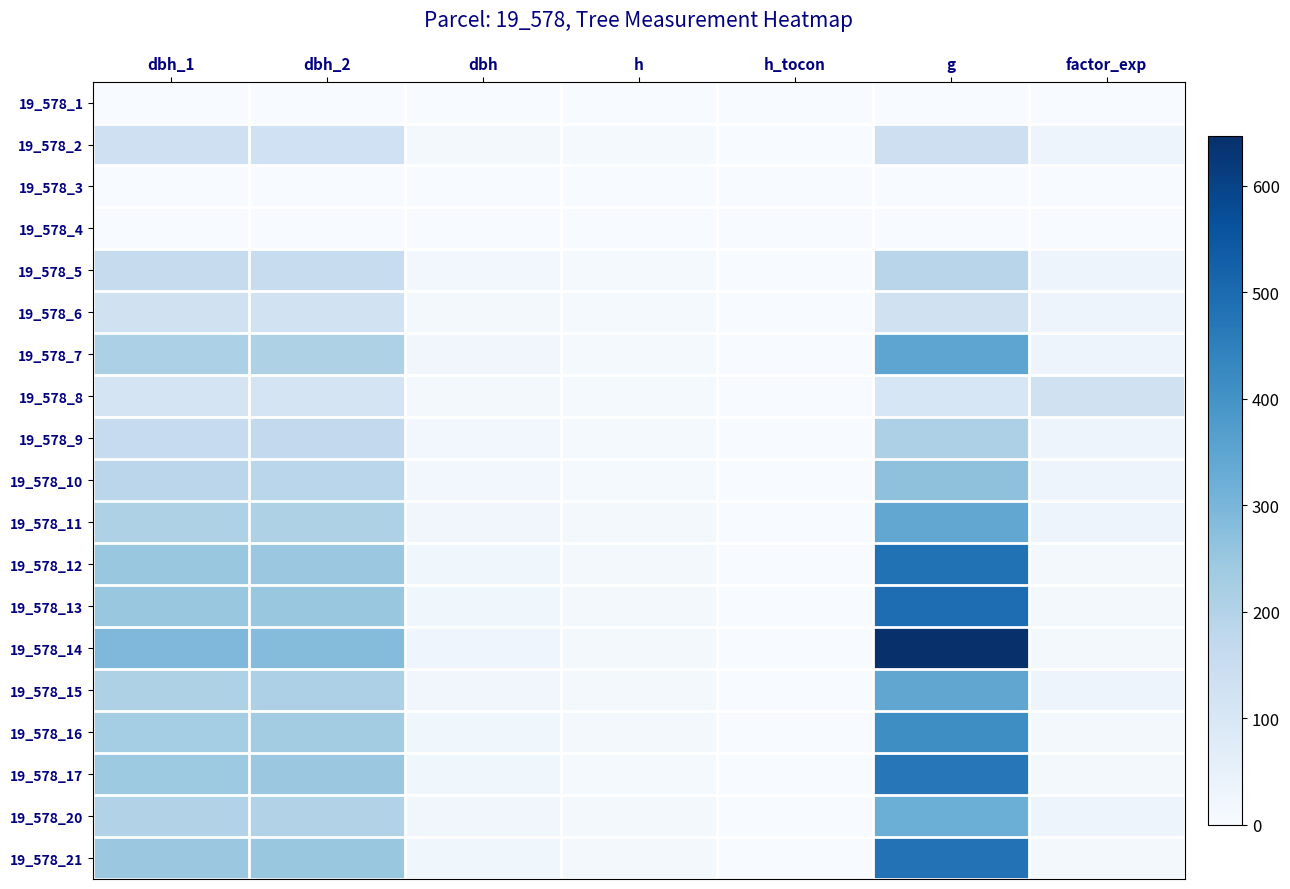

How many distinct data groups are displayed?

19